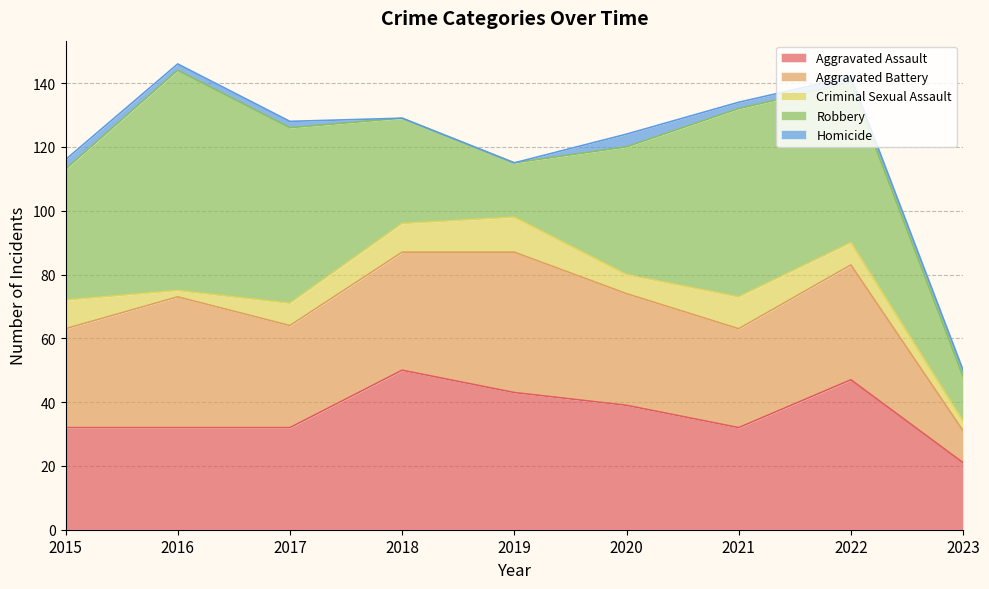

Reading right to left, extract all data points from this chart.

Aggravated Assault: 2023=21	2022=47	2021=32	2020=39	2019=43	2018=50	2017=32	2016=32	2015=32
Aggravated Battery: 2023=10	2022=36	2021=31	2020=35	2019=44	2018=37	2017=32	2016=41	2015=31
Criminal Sexual Assault: 2023=3	2022=7	2021=10	2020=6	2019=11	2018=9	2017=7	2016=2	2015=9
Robbery: 2023=14	2022=50	2021=59	2020=40	2019=17	2018=33	2017=55	2016=69	2015=41
Homicide: 2023=2	2022=2	2021=2	2020=4	2019=0	2018=0	2017=2	2016=2	2015=3